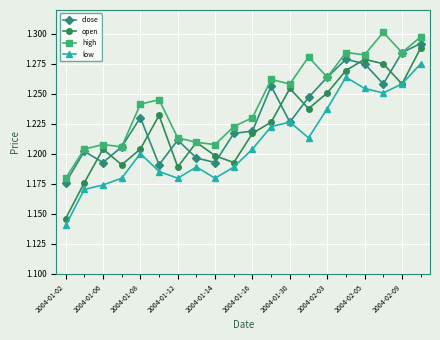

True or false: low has more than 2 points higher than both neighbors.

True